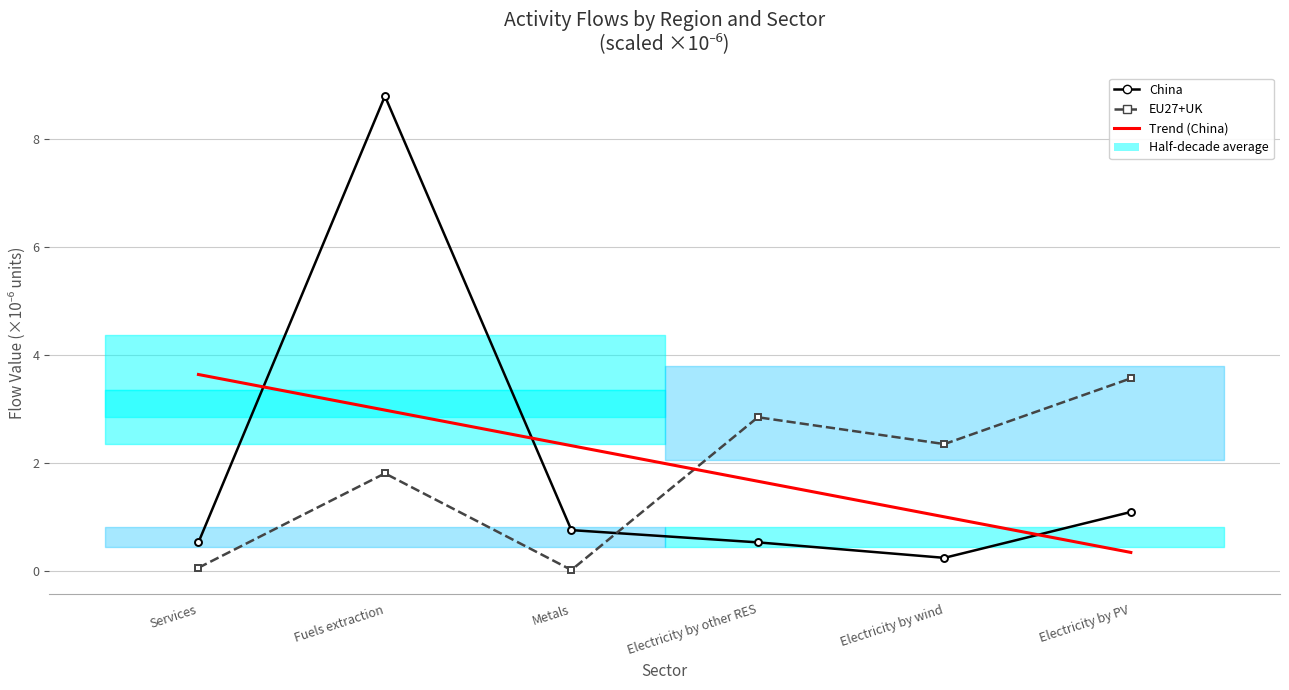

Is the value of EU27+UK at Fuels extraction greater than the value of Trend (China) at Fuels extraction?

No